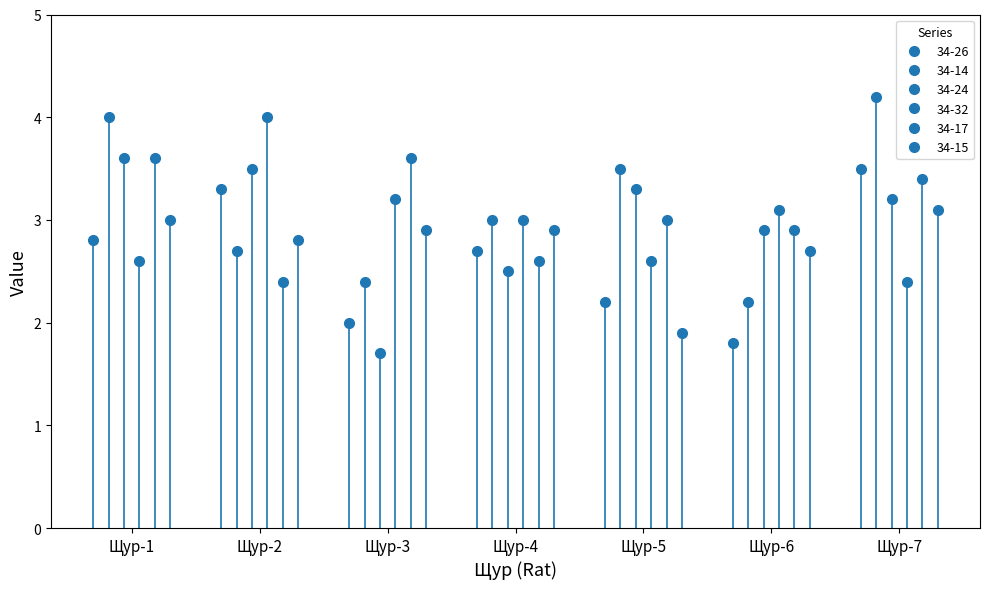

True or false: 34-32 has more than 0 points higher than both neighbors.

True